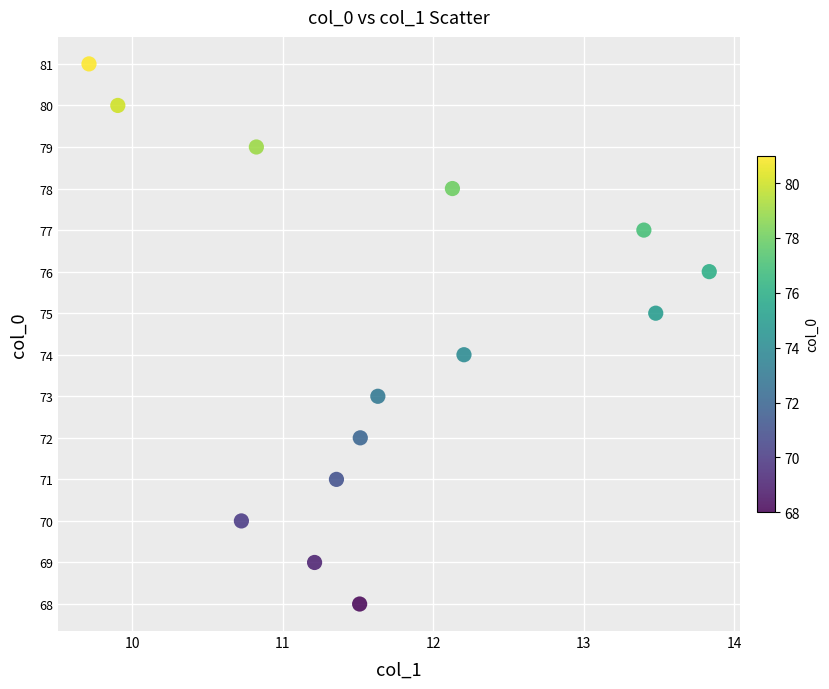

What is the range of Y values (max minus min)?

13